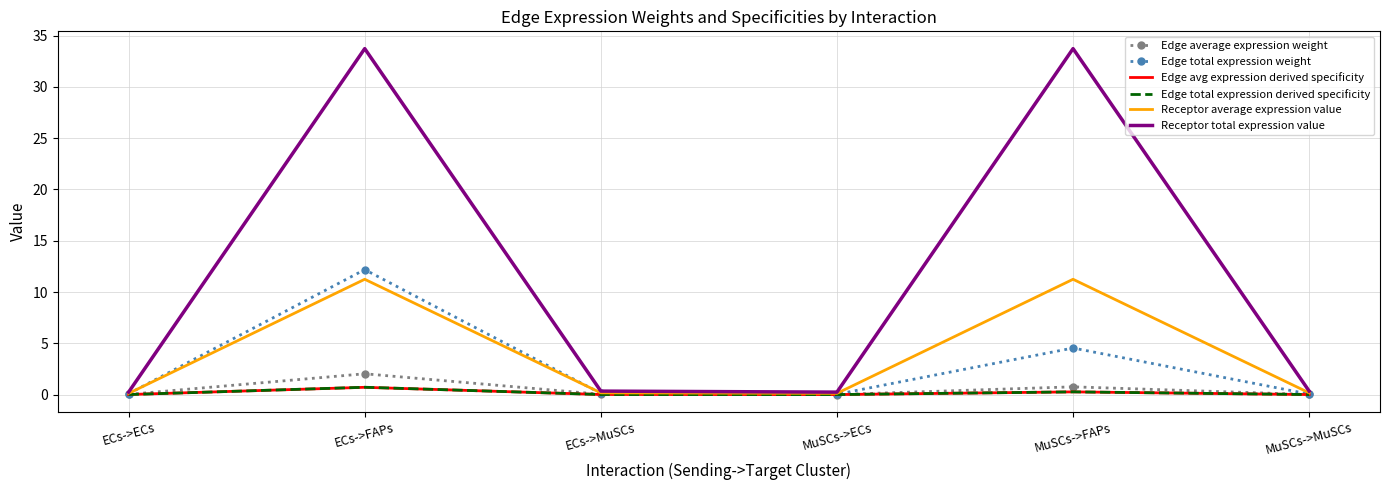

Which series changed the most between ECs->ECs and MuSCs->FAPs?

Receptor total expression value